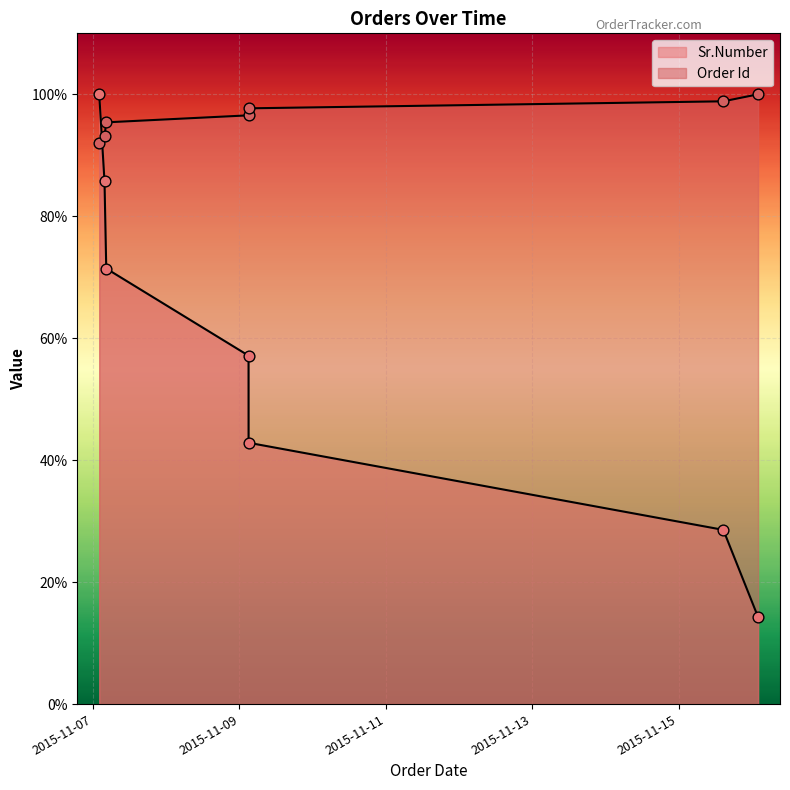

Which series reaches the maximum Y coordinate?

Sr.Number